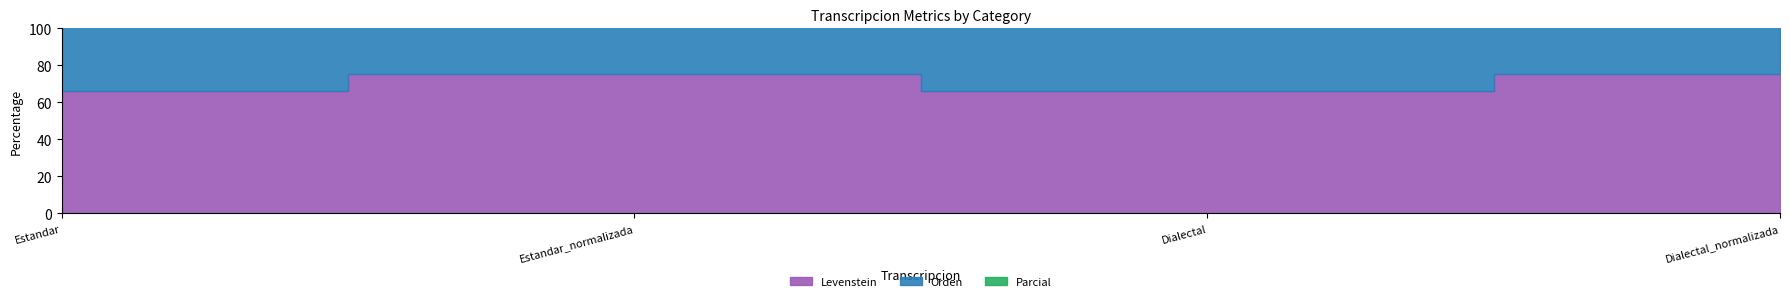

Read the Levenstein value at Dialectal.

66.2